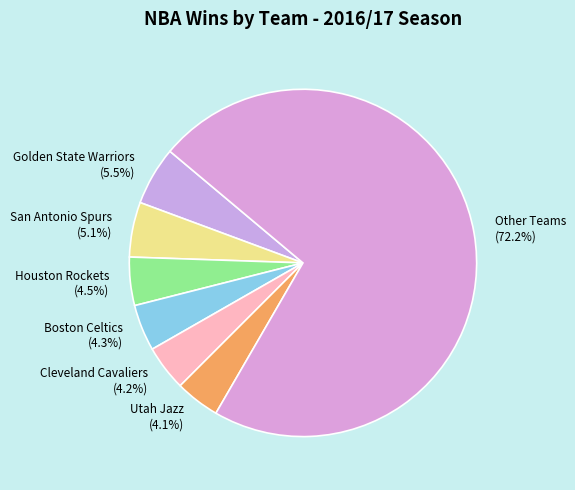

To the nearest percent, what is the average slice percentage?

14%